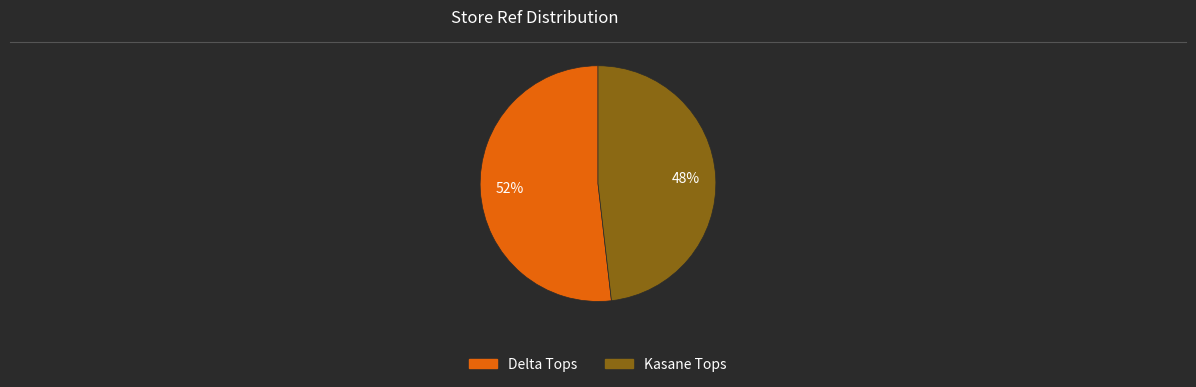

Which slice is the largest?

Delta Tops